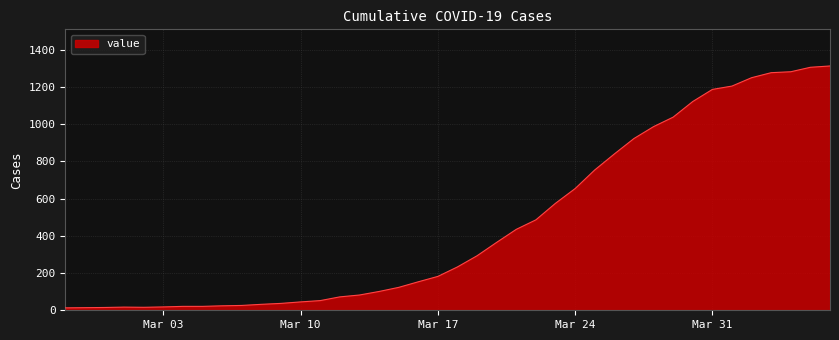

What is the greatest value displayed?

1313